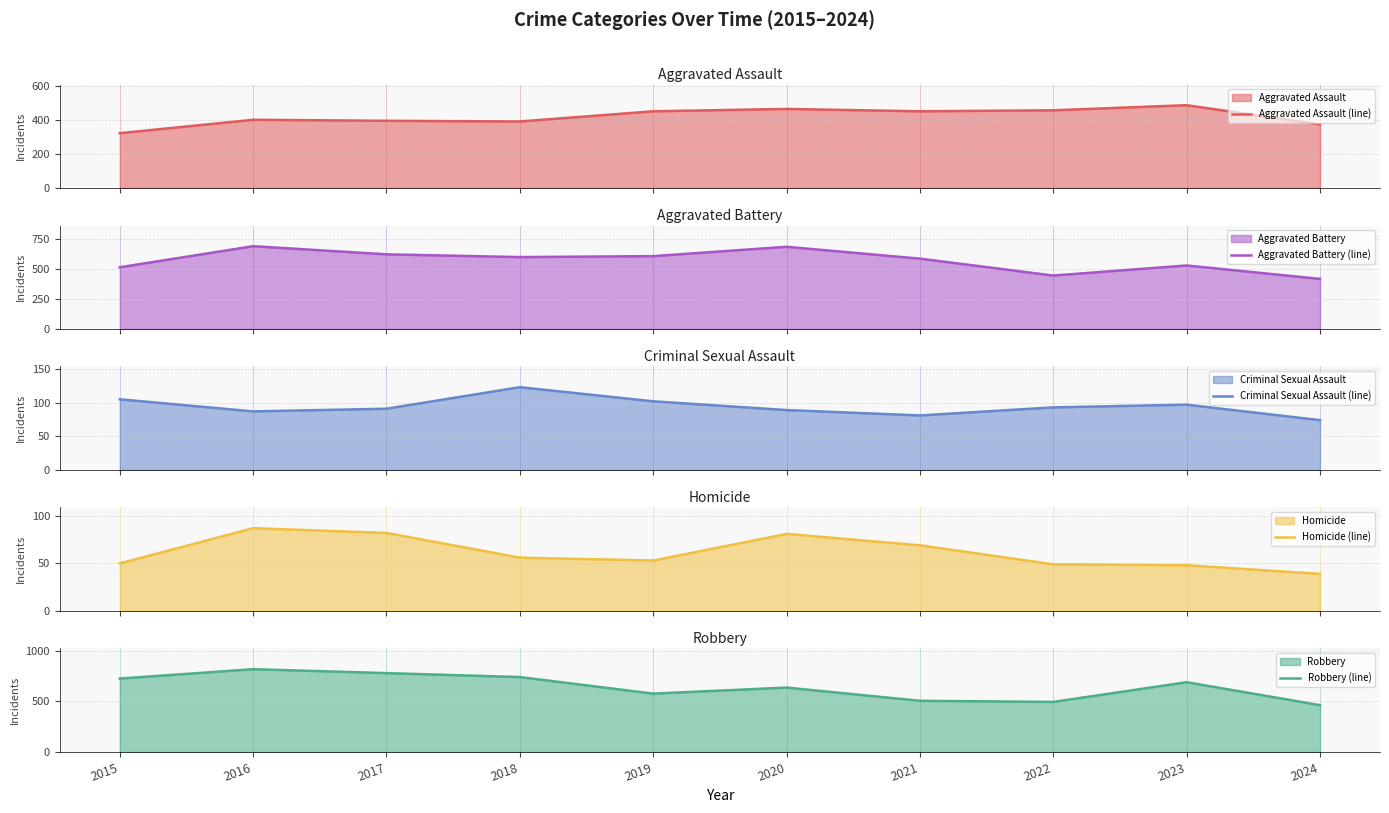

Rank the categories by Robbery (line) value from highest to lowest.

2016, 2017, 2018, 2015, 2023, 2020, 2019, 2021, 2022, 2024